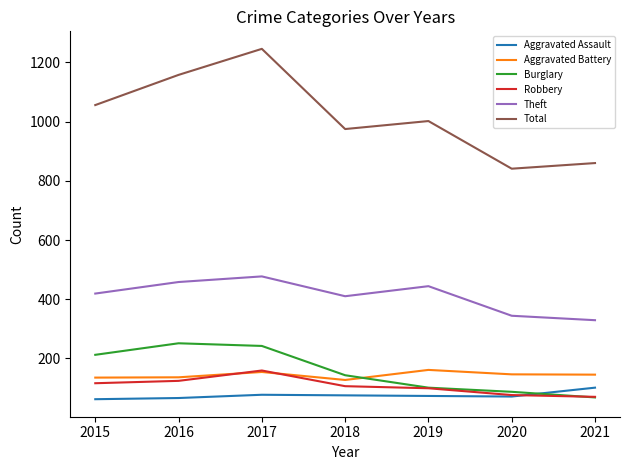

At which category does Aggravated Battery reach its first local peak?

2017